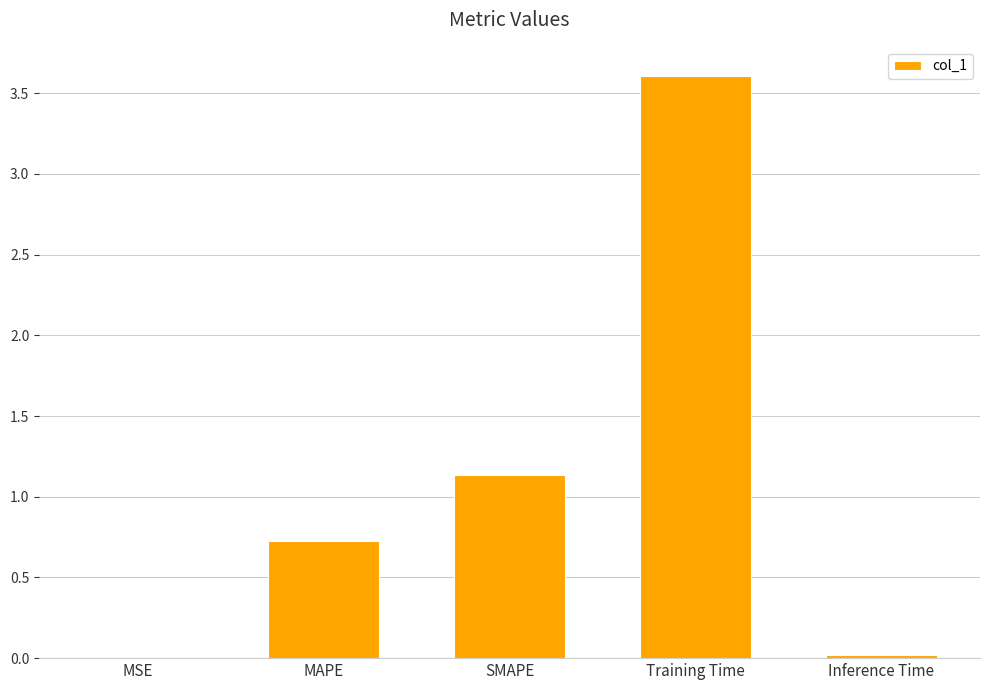

Which has a higher value, MAPE or MSE?

MAPE